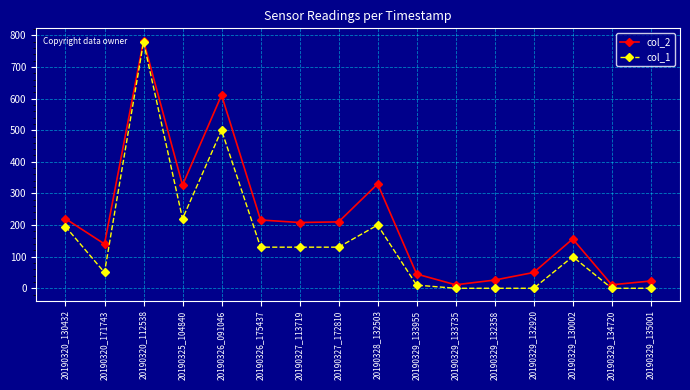

What is the label of the 6th point from the left?

20190326_175437